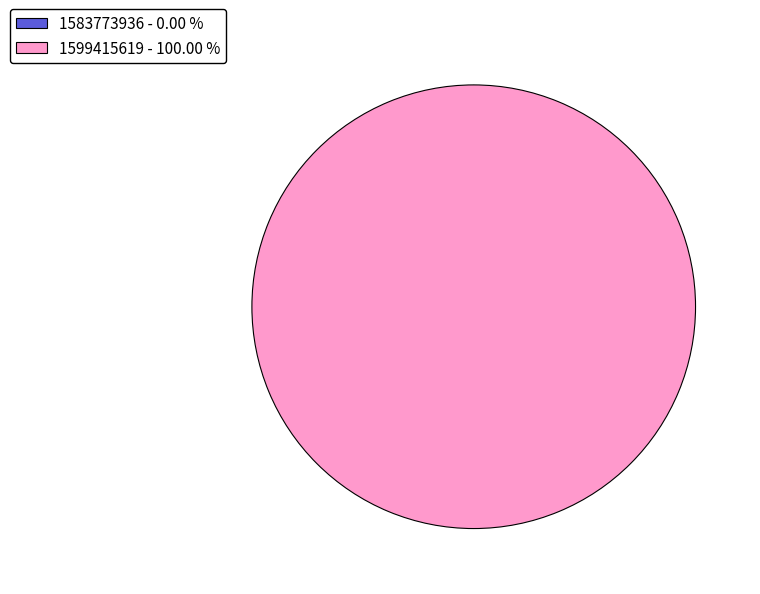

Count the number of slices in the pie.

2